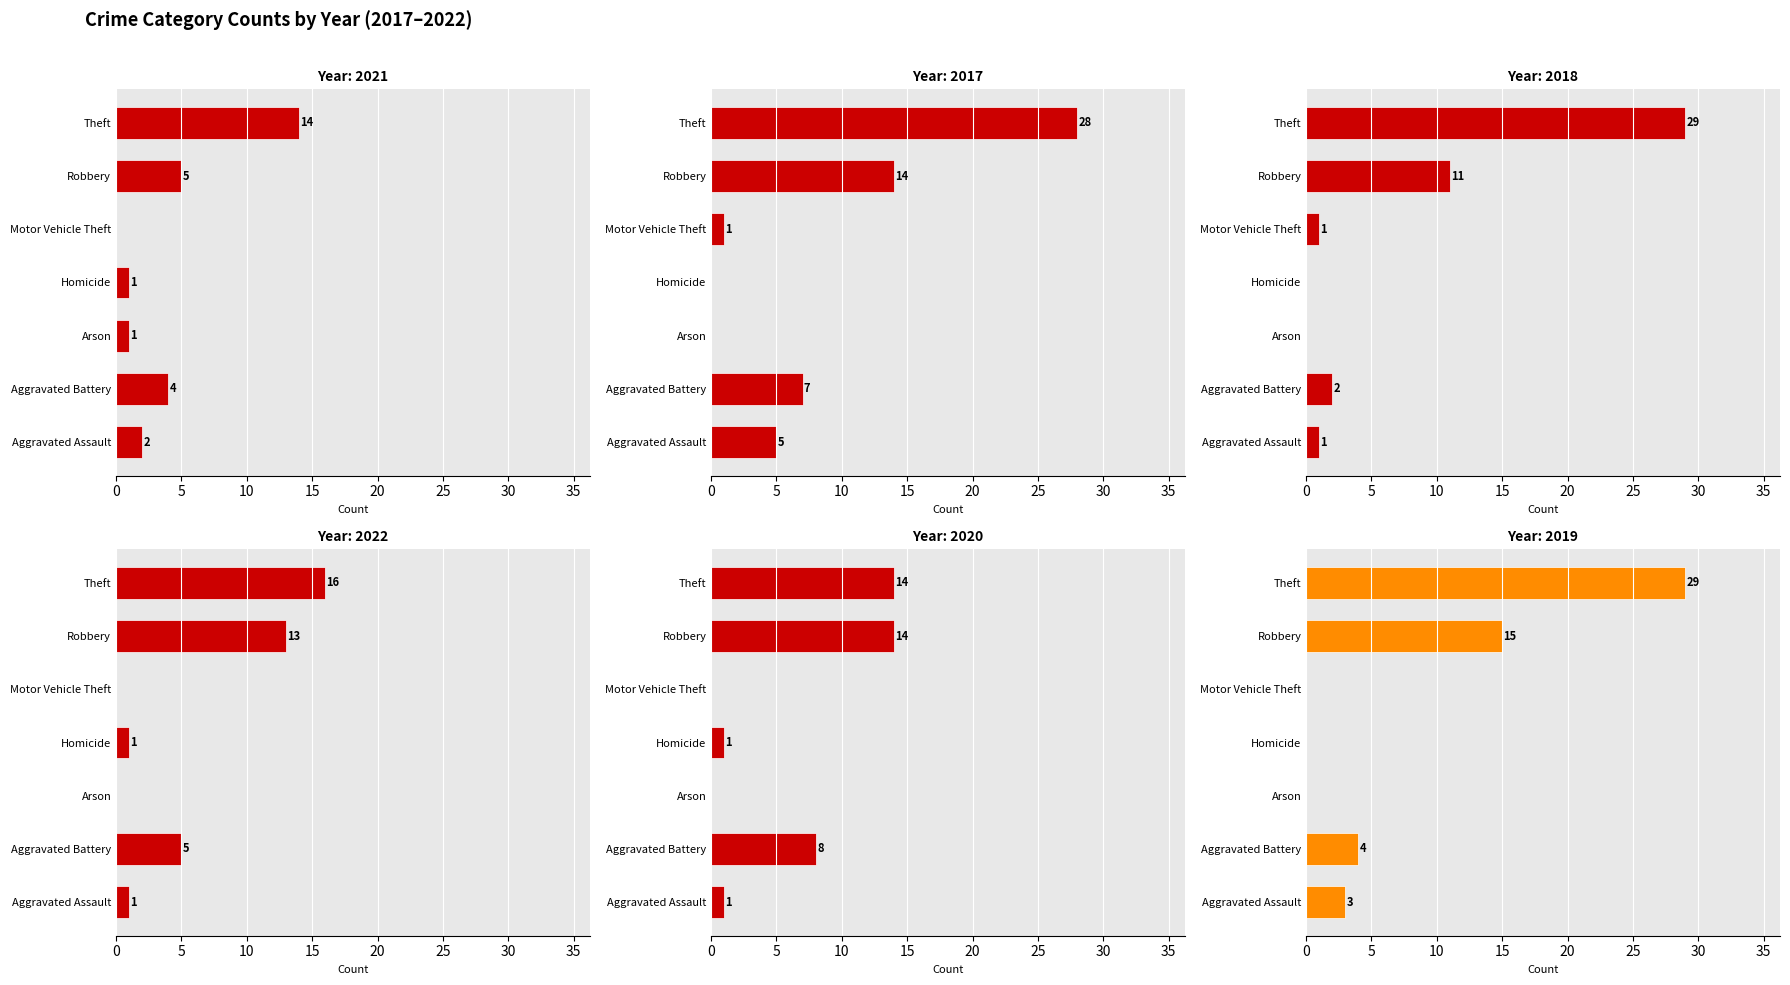

What are all the series names shown in the legend?

2021, 2017, 2018, 2022, 2020, 2019